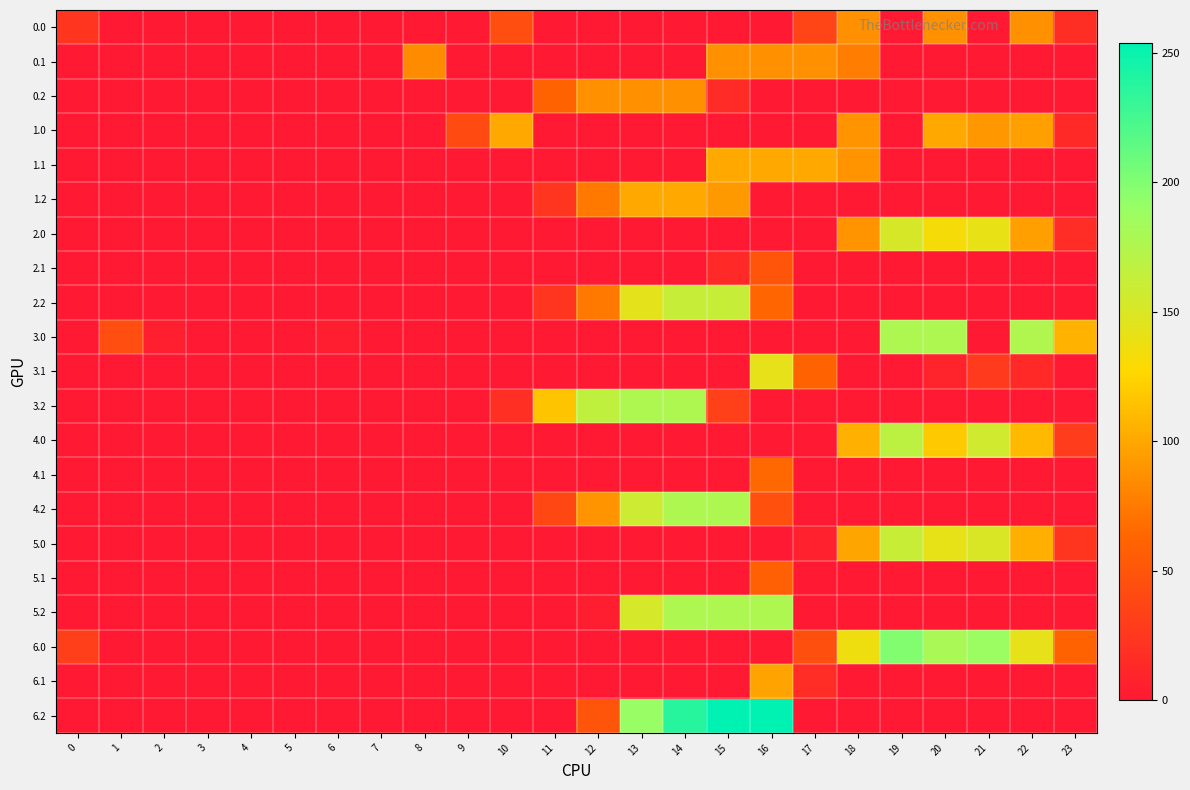

How many series are shown in this chart?

21